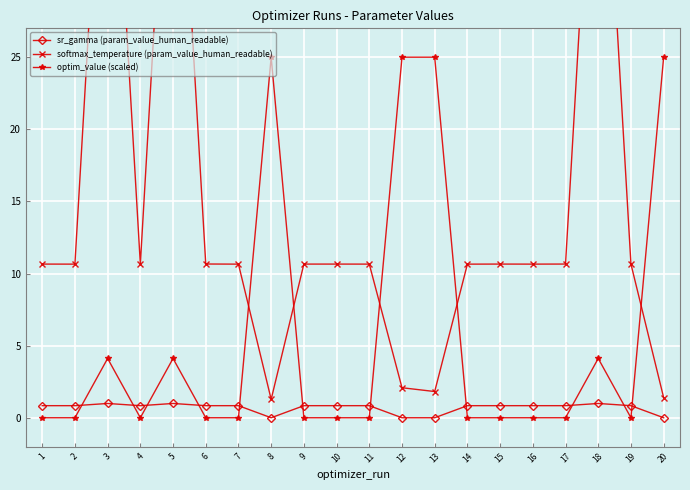

Is the value of sr_gamma (param_value_human_readable) at 17 greater than the value of optim_value (scaled) at 15?

Yes